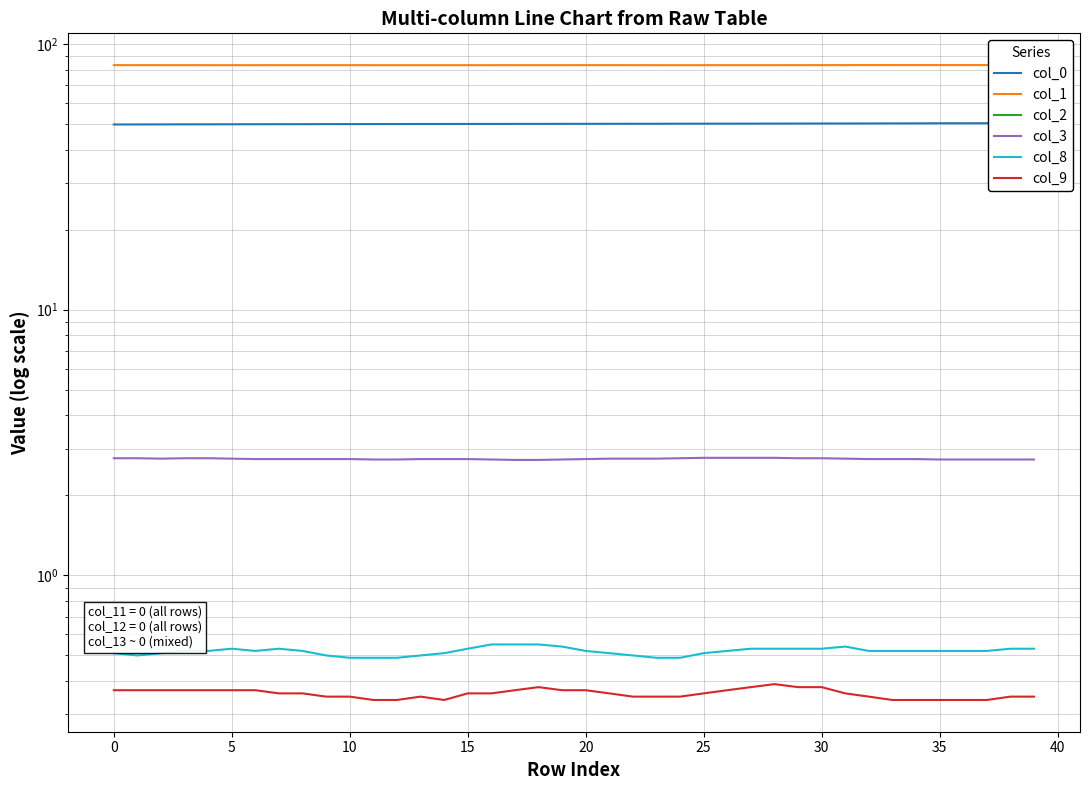

Which series has the widest spread of values?

col_0